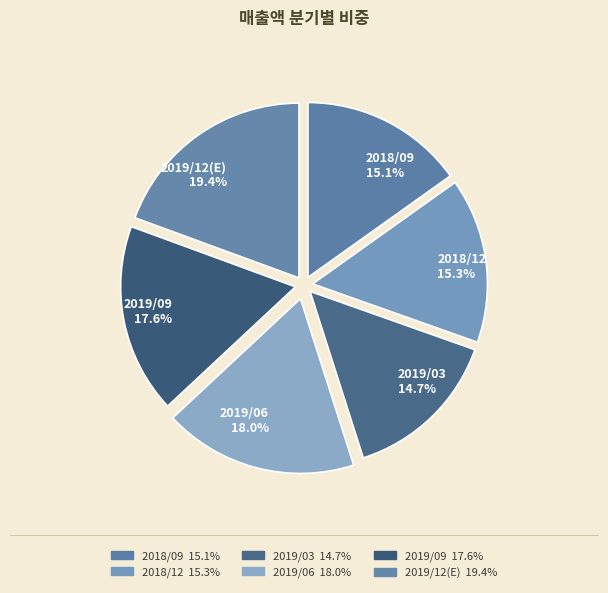

To the nearest percent, what percentage of the pie is 2019/12(E)?

19%